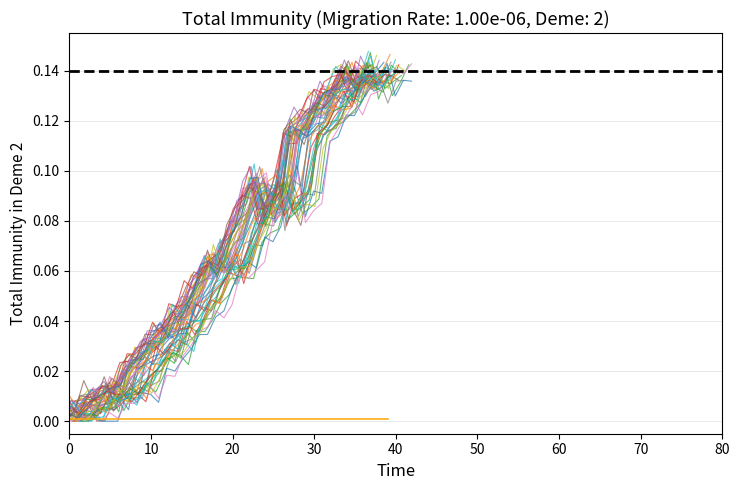

Reading left to right, extract all data points from this chart.

0.0	0.0	0.0	0.0	0.0	0.0	0.0	0.0	0.0	0.0	0.0	0.0	0.0	0.0	0.0	0.0	0.0	0.1	0.1	0.1	0.1	0.1	0.1	0.1	0.1	0.1	0.1	0.1	0.1	0.1	0.1	0.1	0.1	0.1	0.1	0.1	0.1	0.1	0.1	0.1